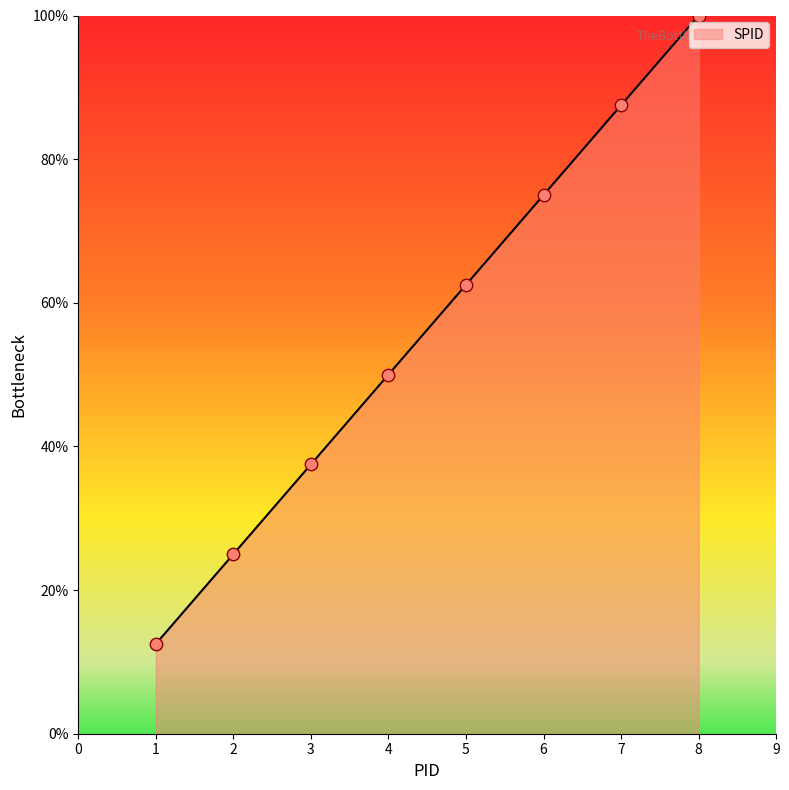

Between 3 and 7, which is larger?

7